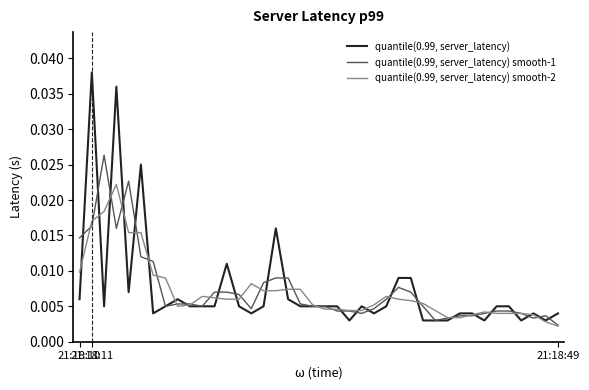

Which series has the largest range (max minus min)?

quantile(0.99, server_latency)